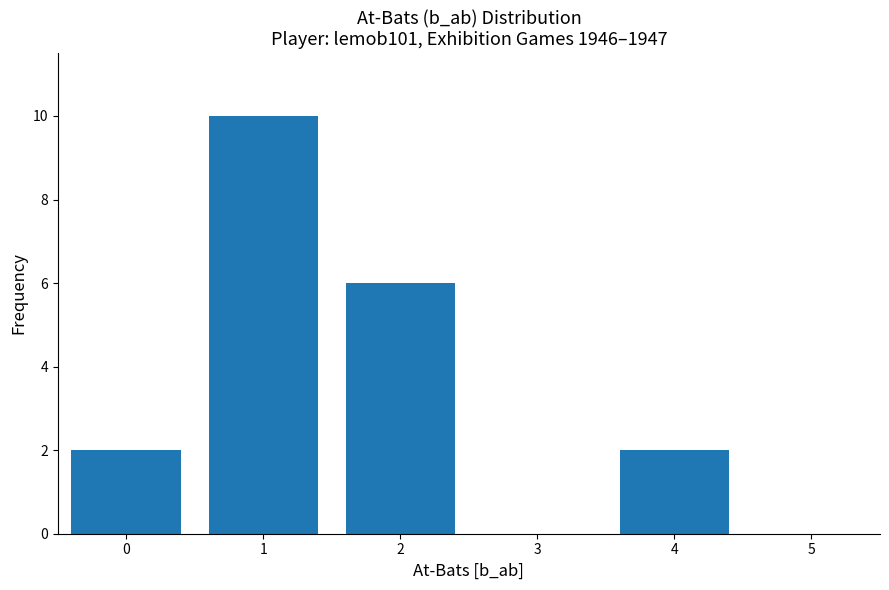

Reading left to right, extract all data points from this chart.

0=2	1=10	2=6	3=0	4=2